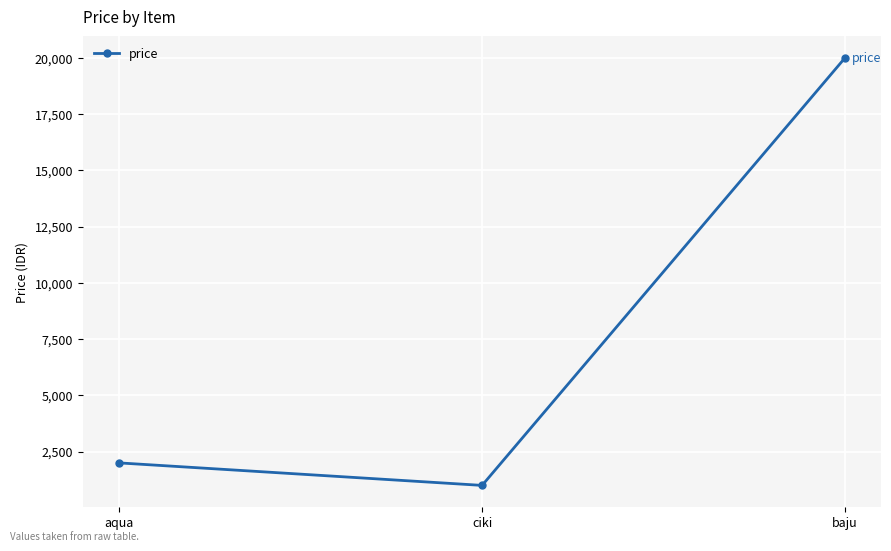

Read the value at baju, to the nearest 100.

20000